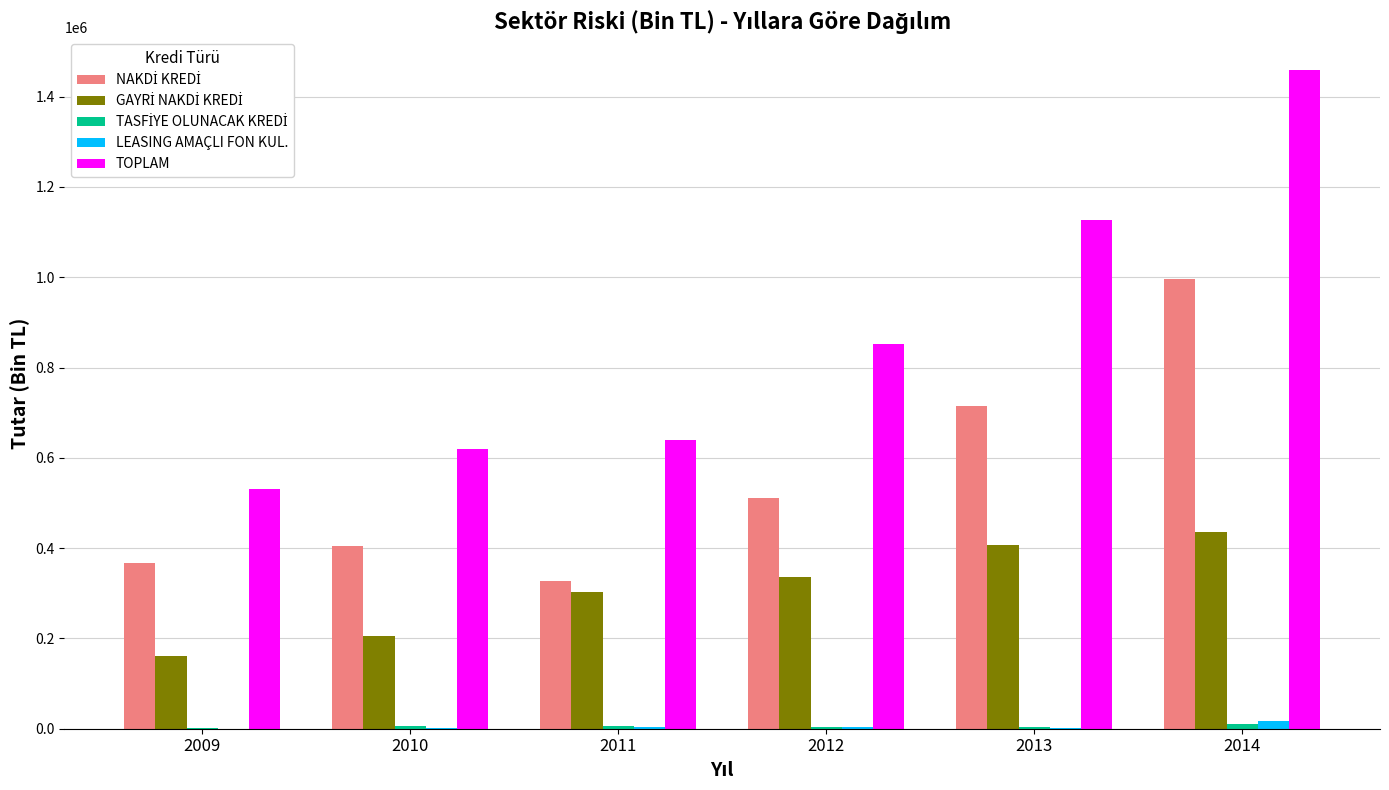

Which series has the largest total across all categories?

TOPLAM